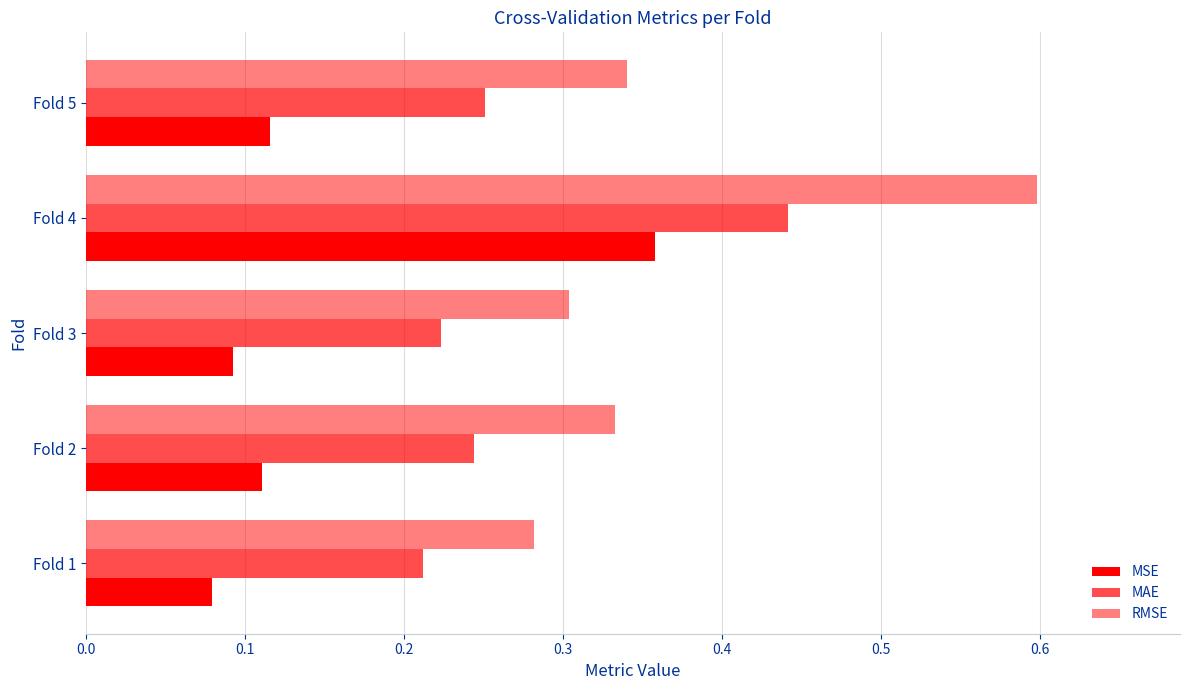

What is the value of the RMSE bar at the 3rd from the left?

0.3